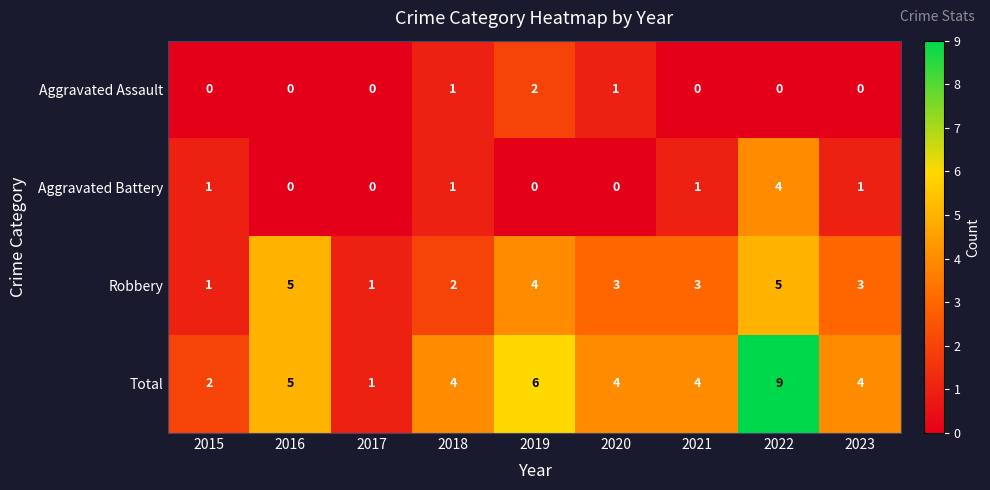

True or false: Aggravated Assault has a value of 2 at 2020.

False